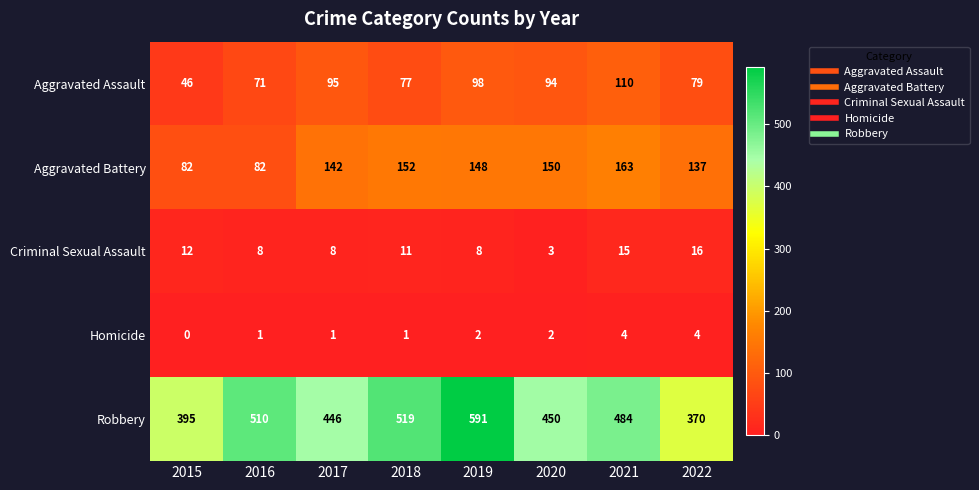

What is the average value of the Aggravated Battery series?

132